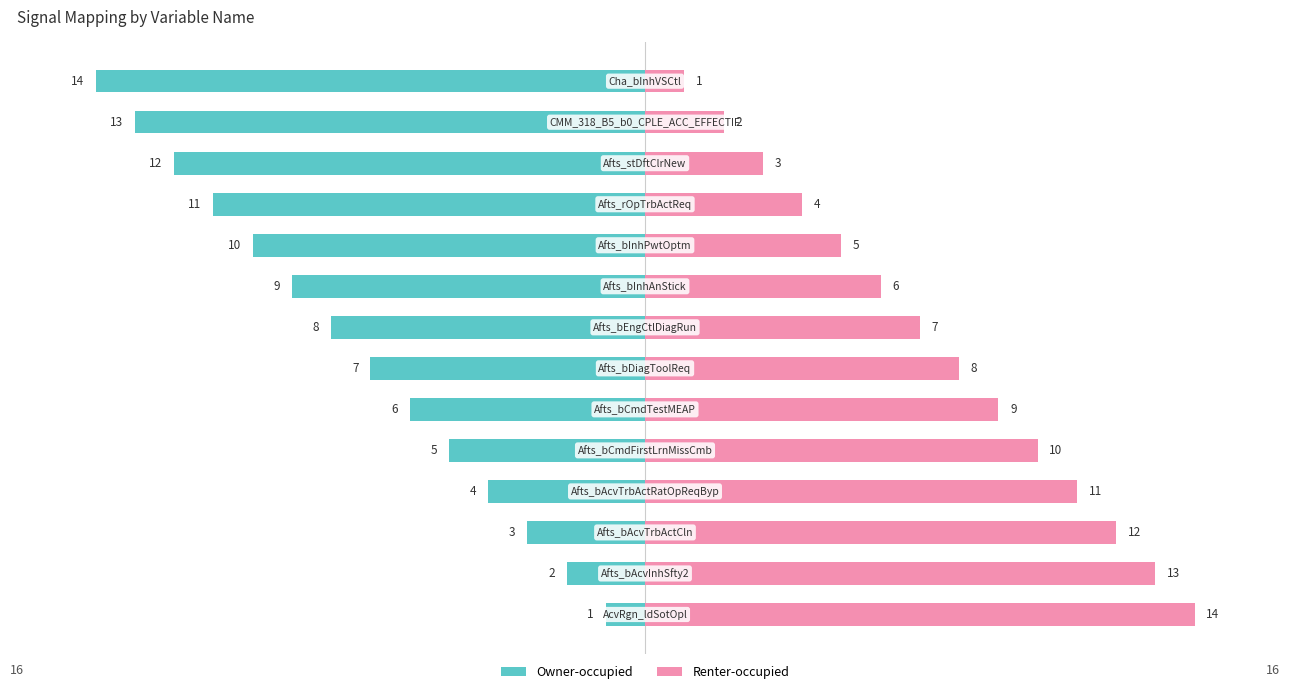

How many bars are there in total?

28